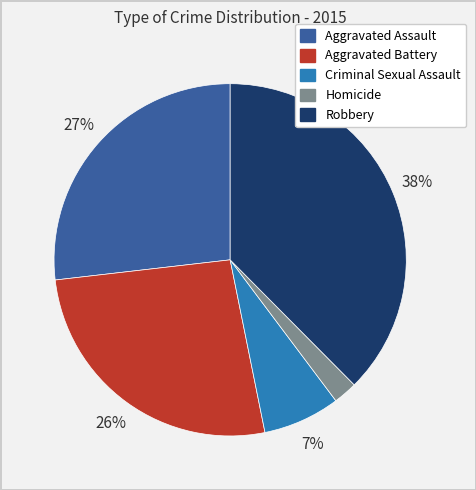

Which category has the smallest portion of the pie?

Homicide